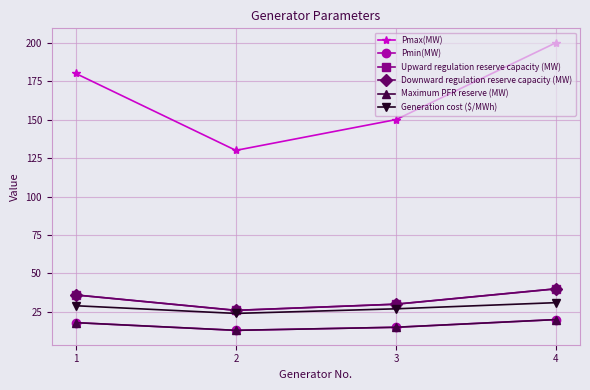

Is this an area chart (filled region under the line)?

No